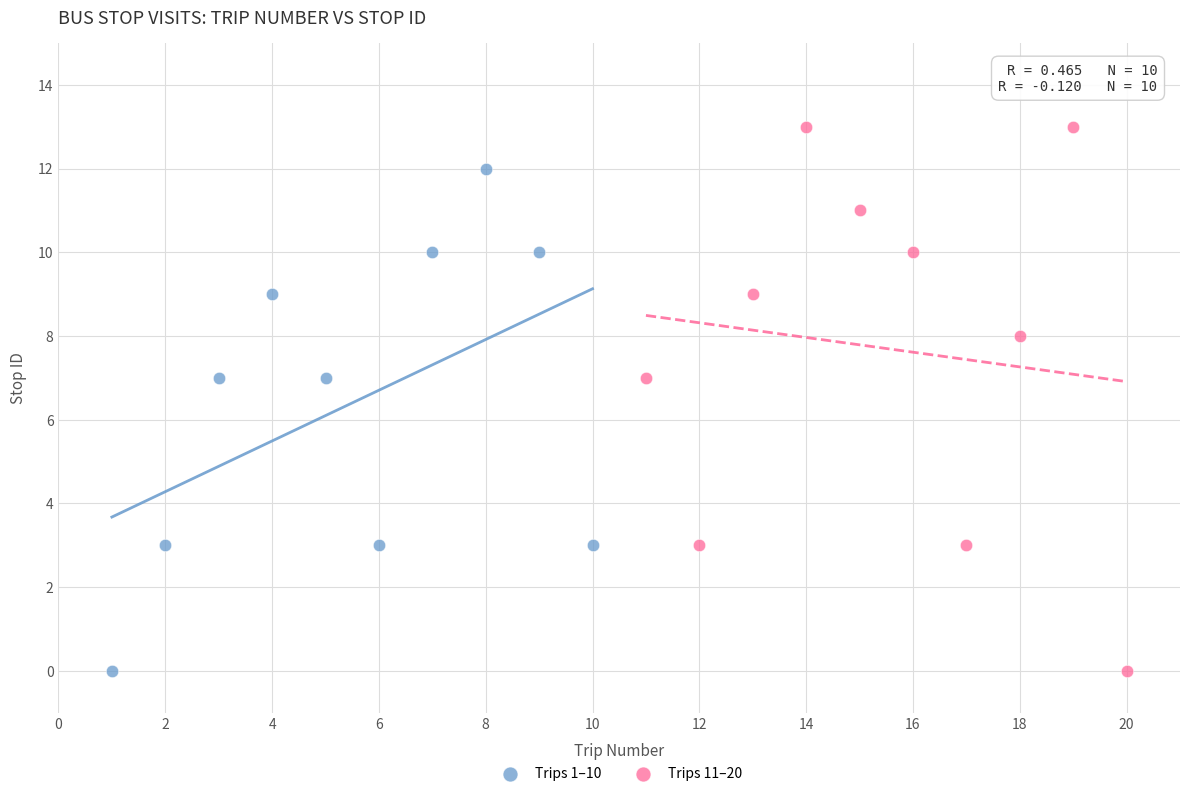

Which series contains the highest Y value?

Trips 11–20